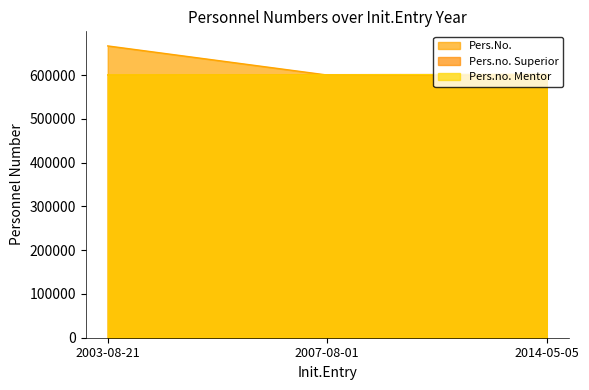

What is the difference between the Pers.no. Superior values at 2014-05-05 and 2003-08-21?

1171